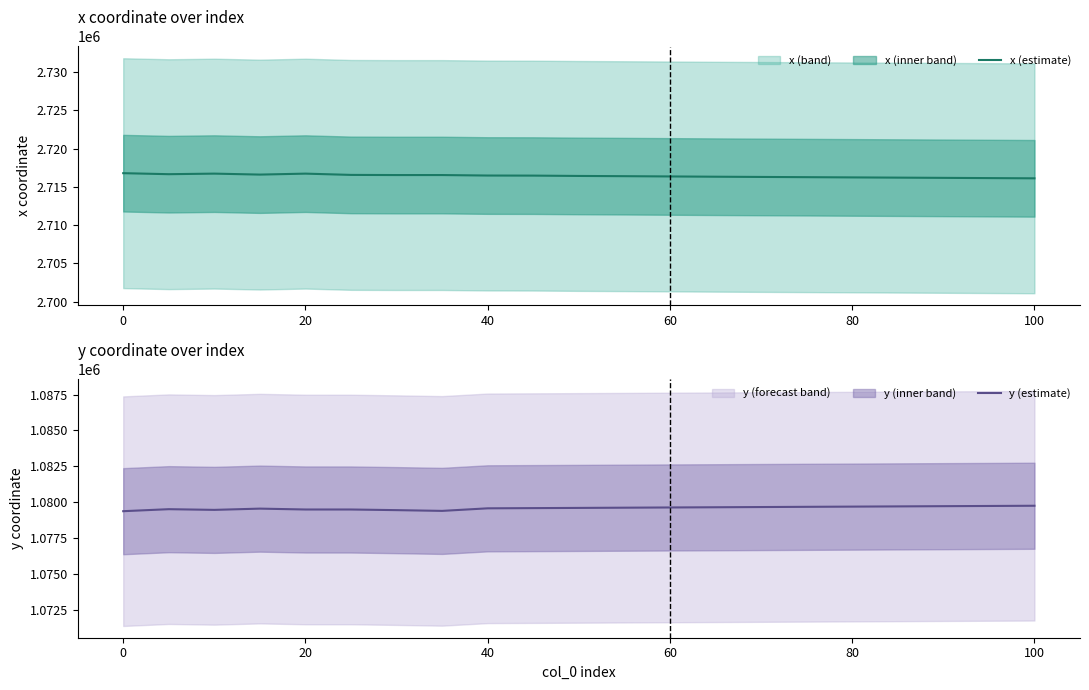

What is the maximum value for y (estimate)?

1079750.5